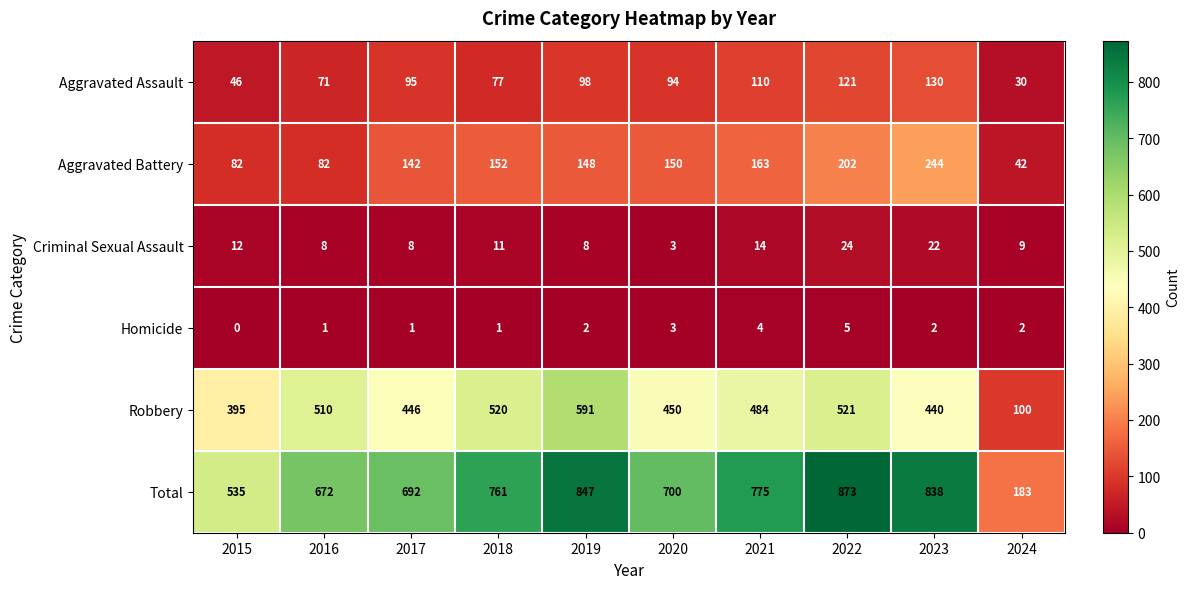

List the series in order of their peak value, lowest first.

Homicide, Criminal Sexual Assault, Aggravated Assault, Aggravated Battery, Robbery, Total